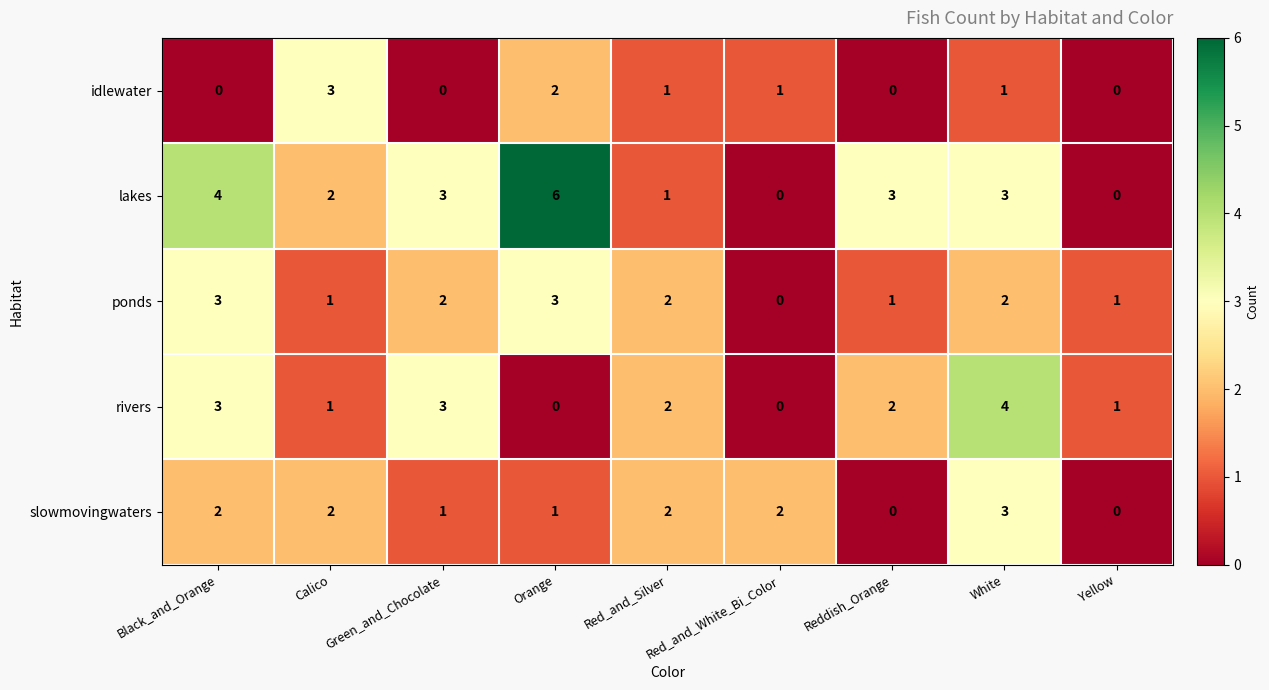

Where does the rivers series first go above 2?

Black_and_Orange